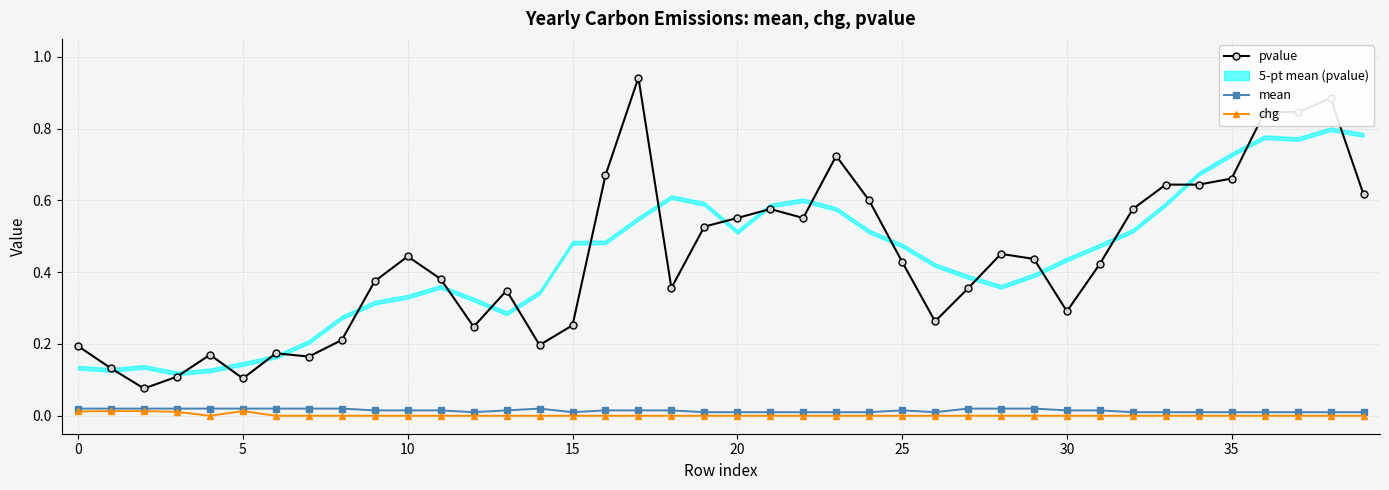

Rank the series by their maximum value, from highest to lowest.

pvalue, mean, chg